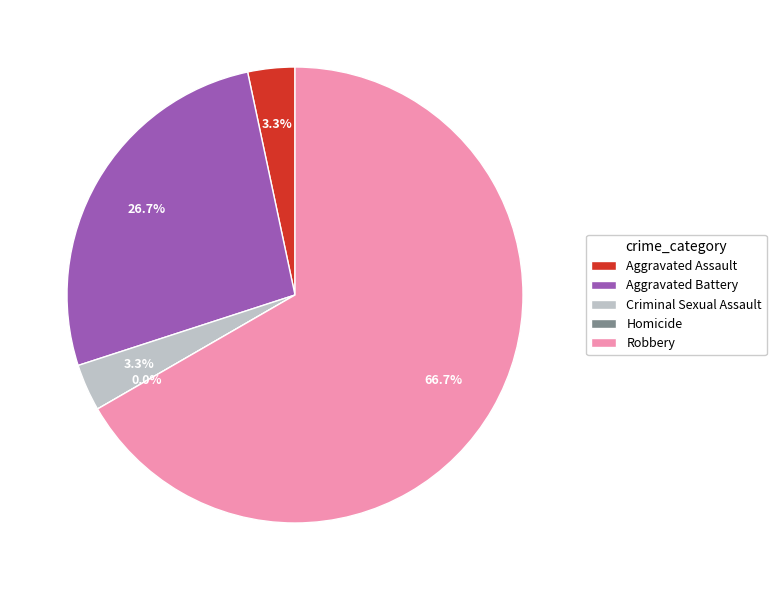

Combined, what portion of the pie is Robbery and Aggravated Battery?

93.3%